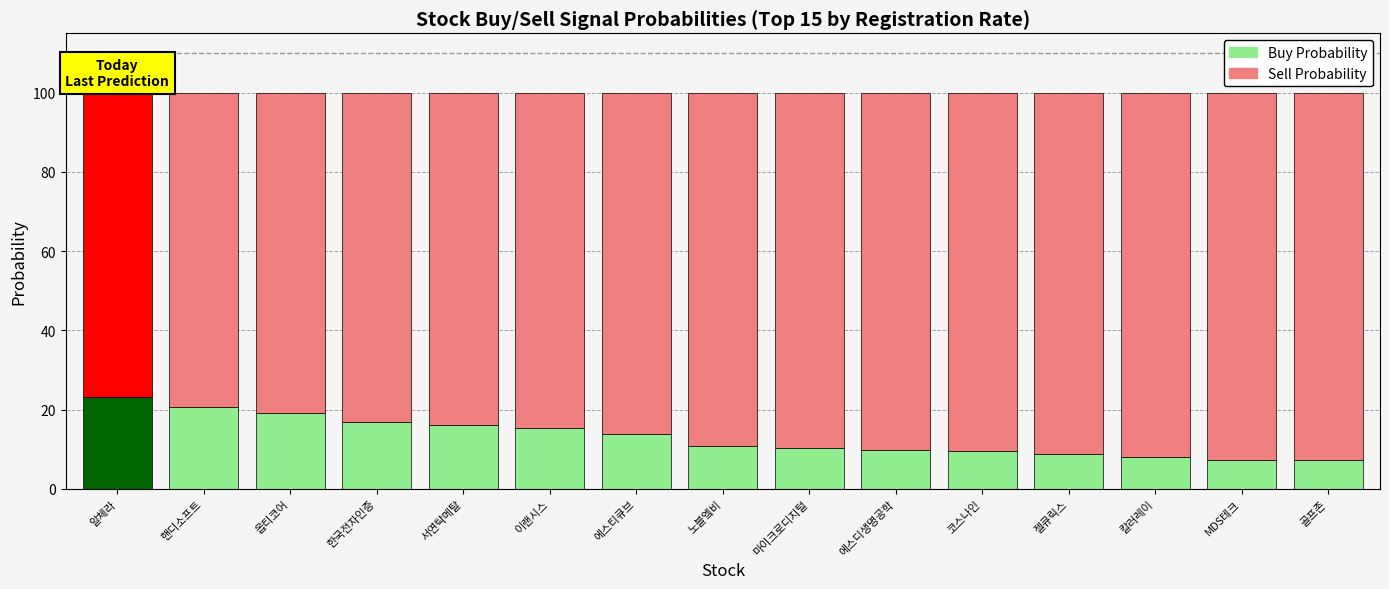

Which series has the widest spread of values?

Buy Probability